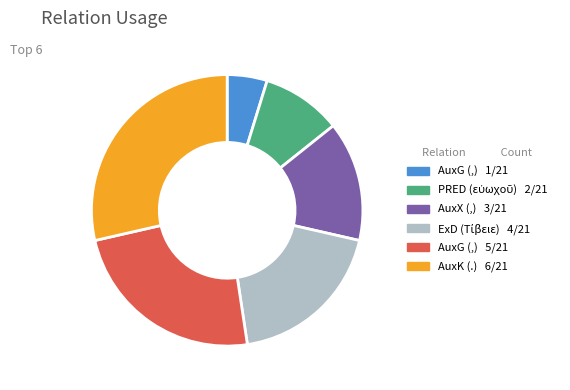

Is there any slice that represents more than half of the pie?

No